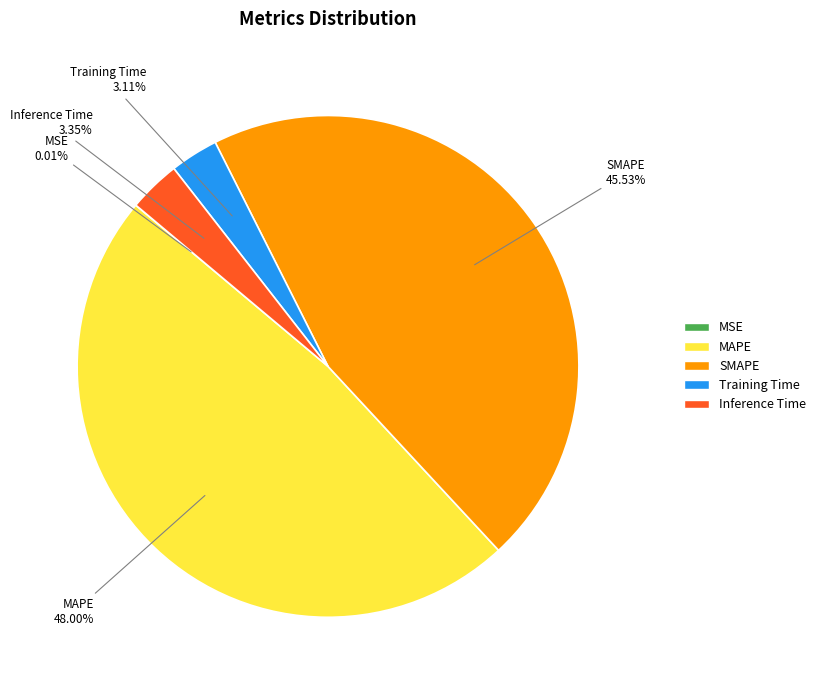

Which has a higher value, SMAPE or Inference Time?

SMAPE